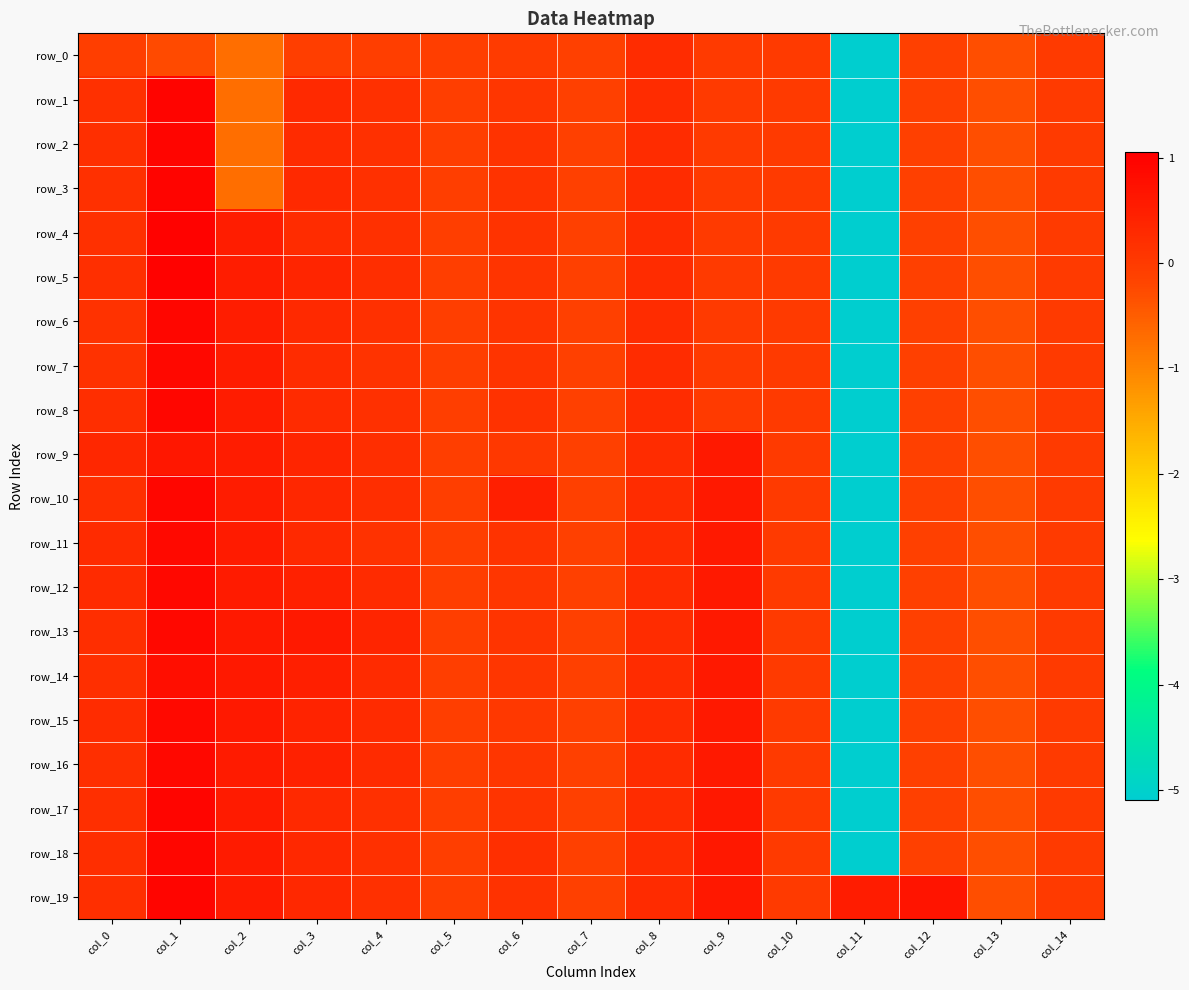

What value does the row_10 series have at col_3?

0.3